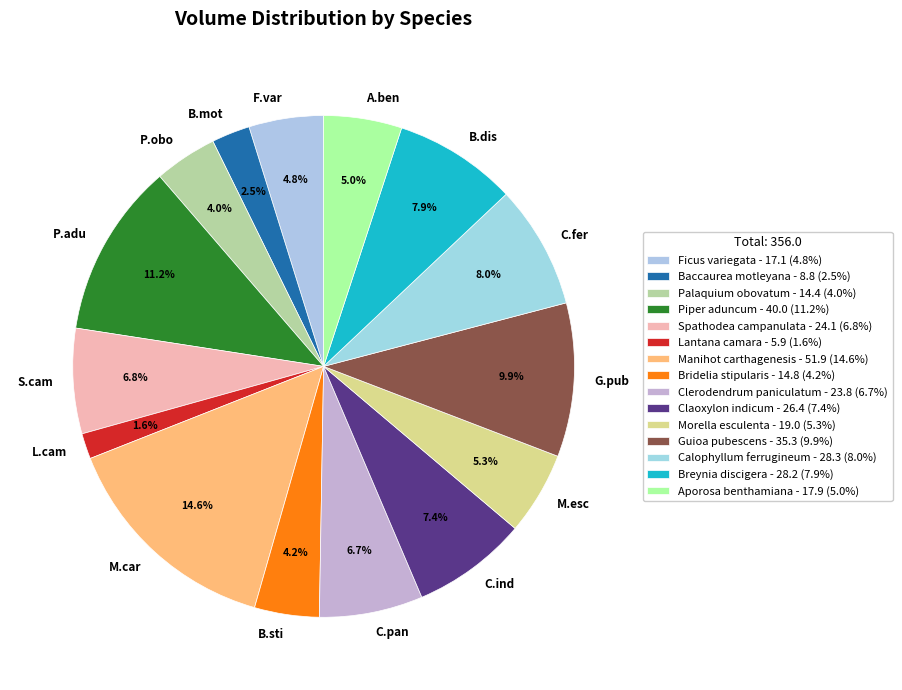

What percentage is the Breynia discigera slice, to the nearest percent?

8%